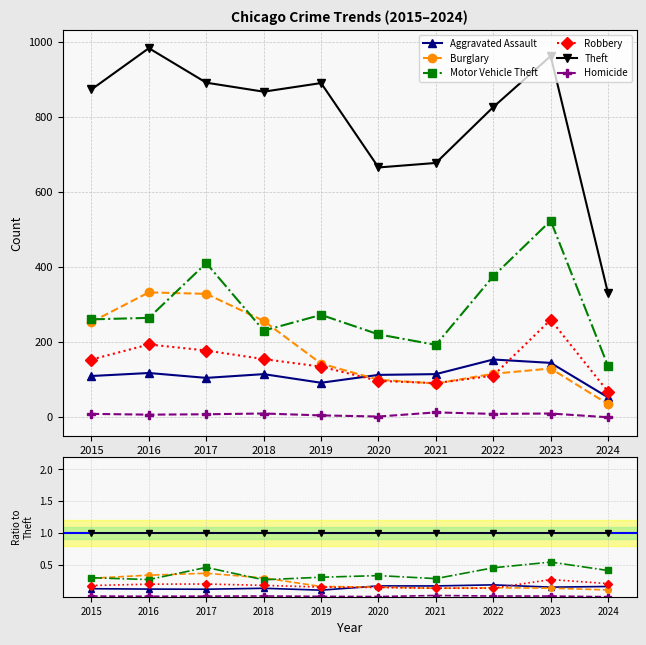

Between 2018 and 2020, which is larger?

2020